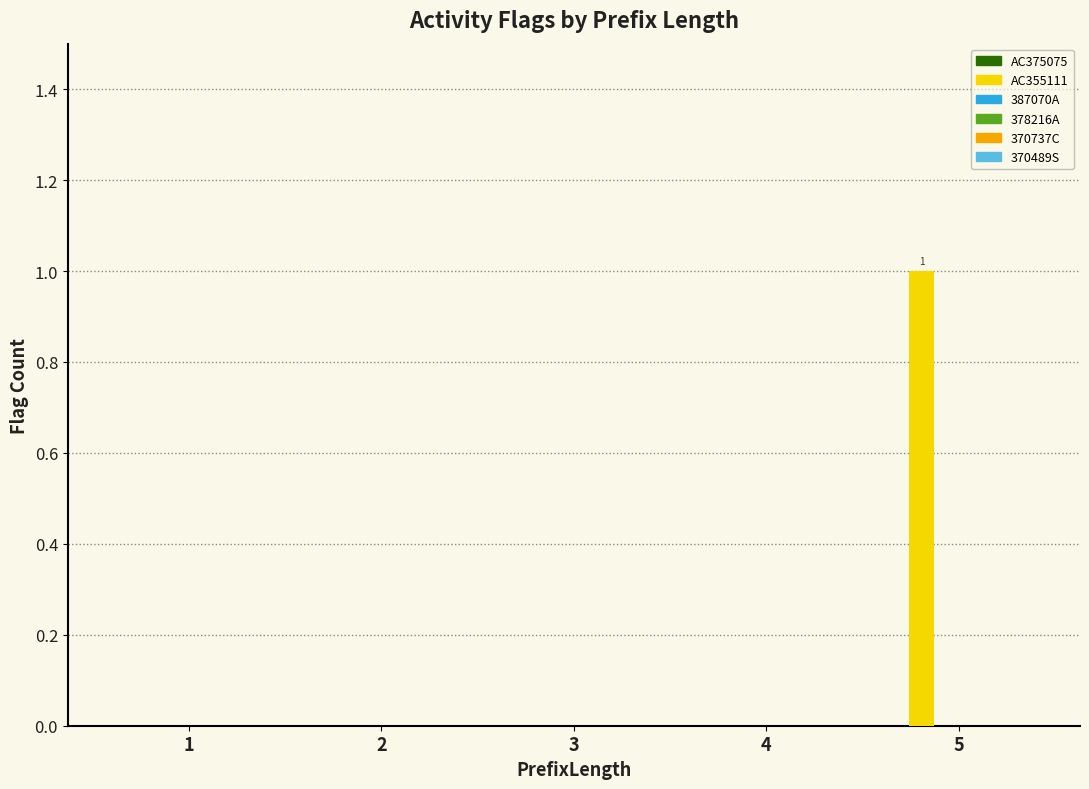

Is it true that the value at 1 is -1?

False